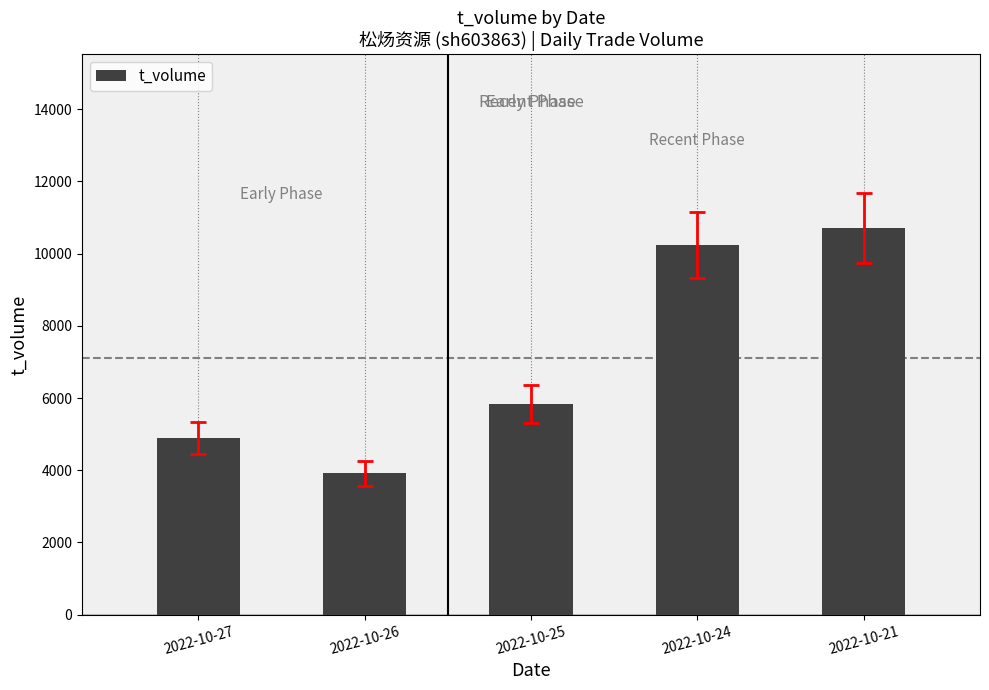

The value at 2022-10-25 is 10249. True or false?

False